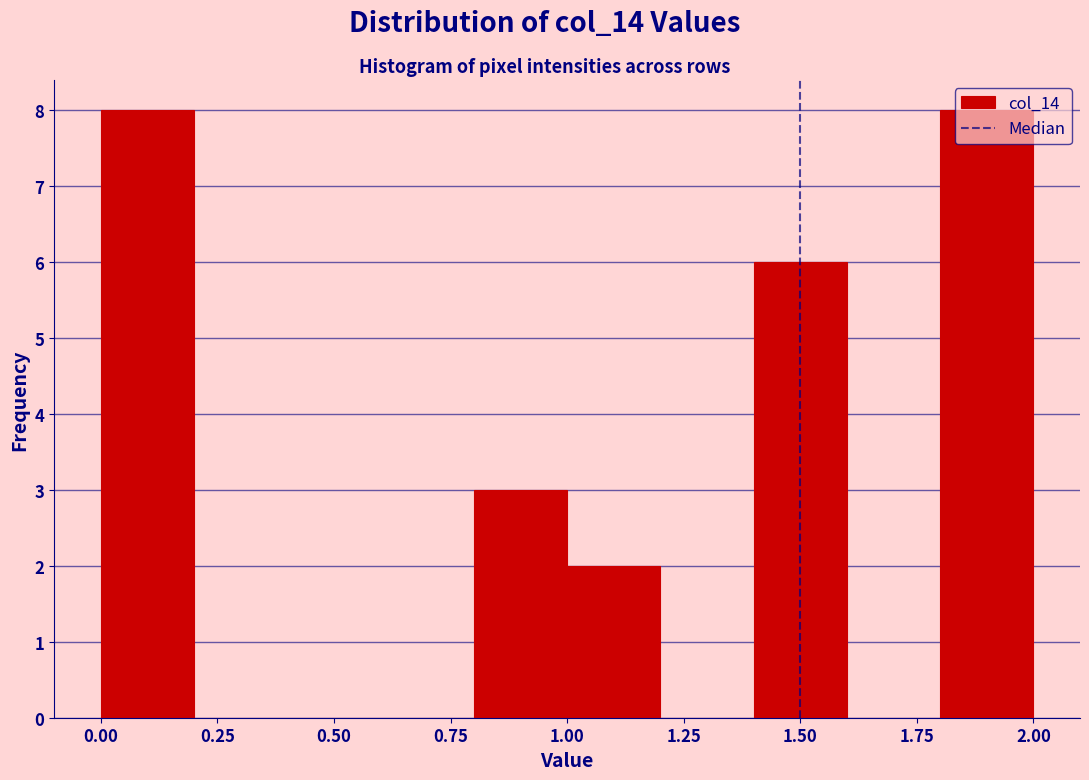

What is the height of the bar covering 0.0 to 0.2 on the x-axis? The values are not printed on the chart, so give them approximately, as read against the axis.

8